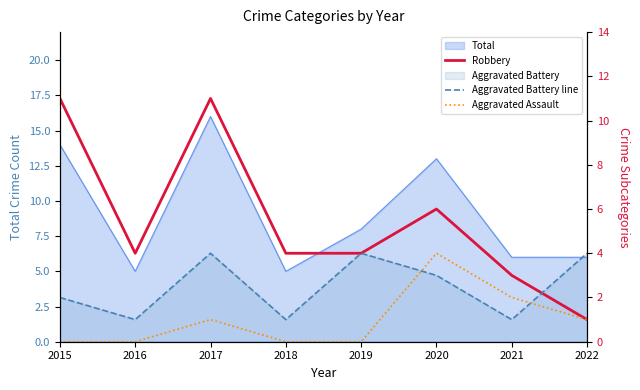

Count the Robbery values in the range 4 to 11.

6